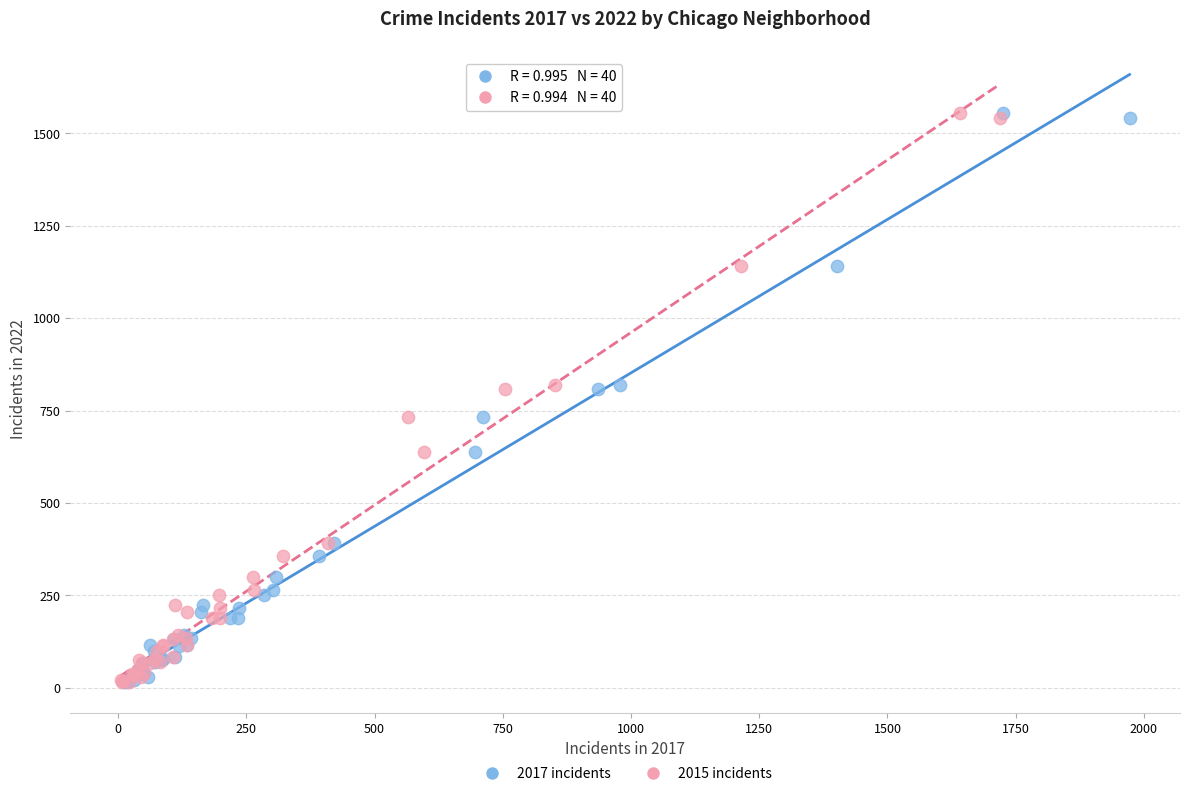

What are all the series names shown in the legend?

2017 incidents, 2015 incidents